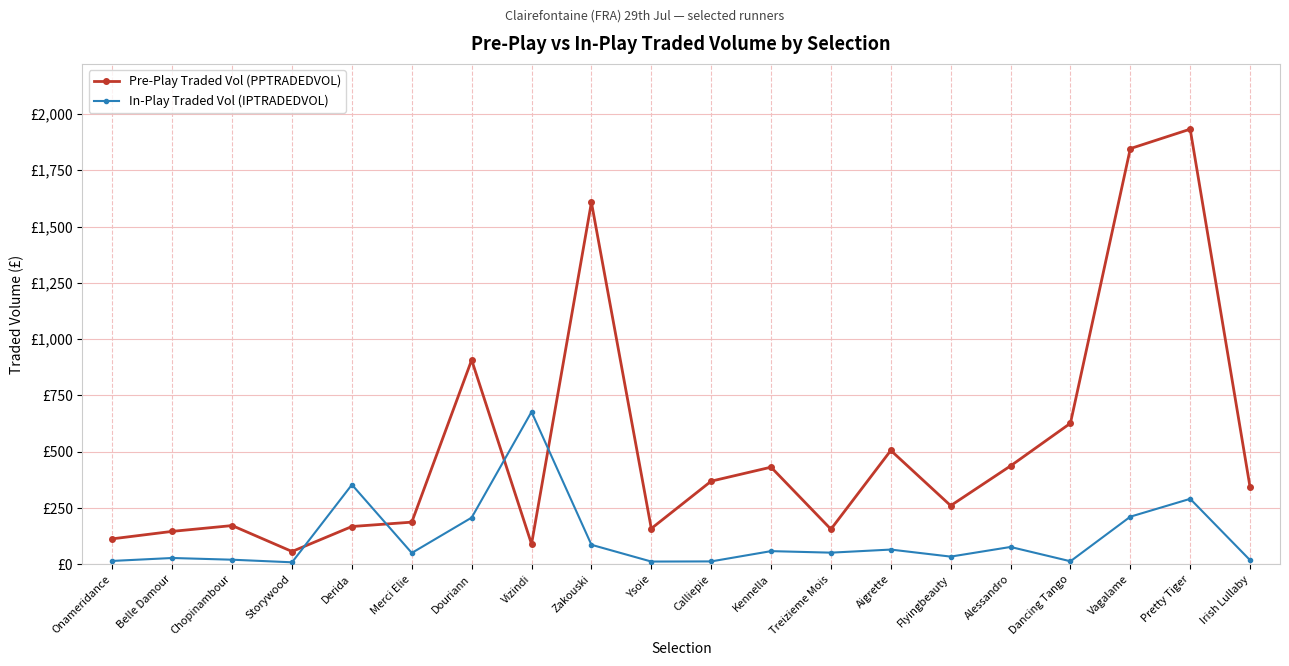

Reading right to left, what are all the values shown in this chart?

Pre-Play Traded Vol (PPTRADEDVOL): 342.4	1932.4	1846.1	626.4	437.0	260.5	505.7	155.9	431.4	369.3	158.9	1607.4	90.1	907.5	187.3	167.9	56.9	172.1	146.3	113.2
In-Play Traded Vol (IPTRADEDVOL): 18.5	290.8	211.5	13.6	77.1	34.2	65.5	51.8	58.6	12.9	12.3	86.7	677.1	207.4	50.5	353.7	8.9	20.5	28.1	15.1